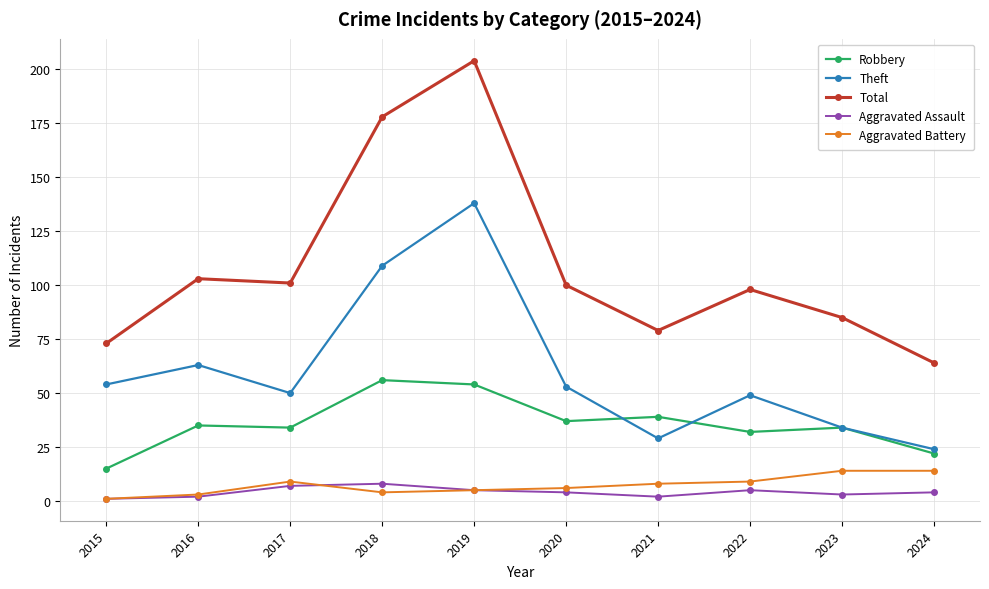

What is the smallest value displayed?

1